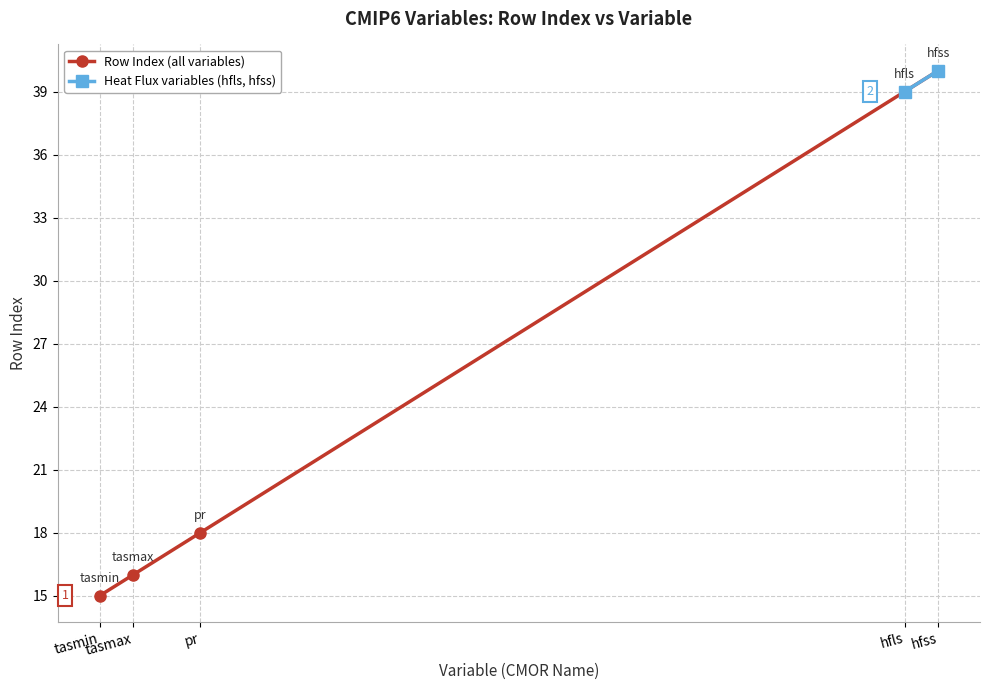

Where is the data nearest to the value 27?

pr